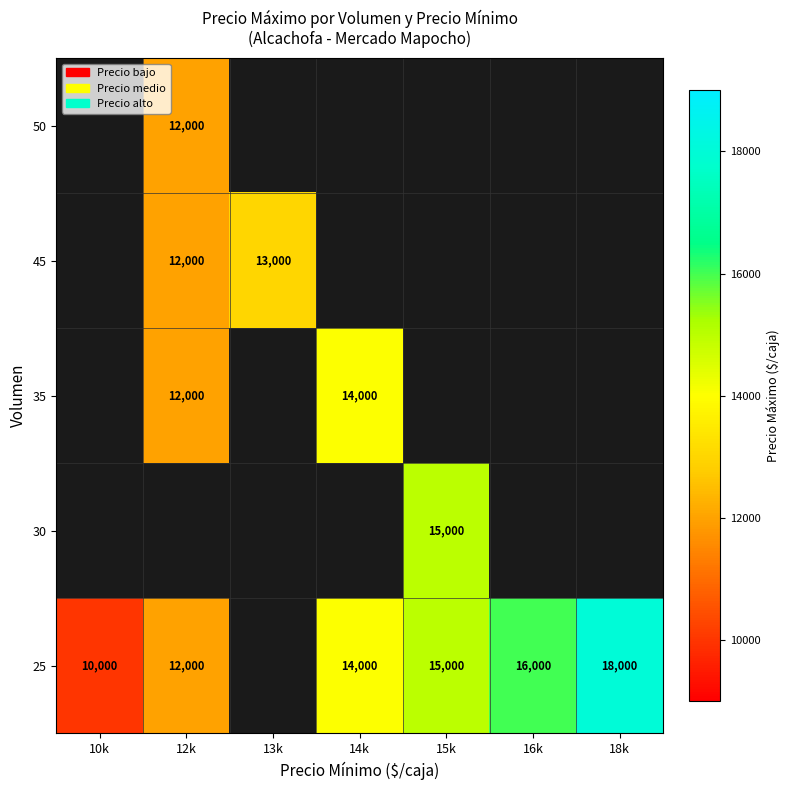

The value of 35 at 12k is 12000. True or false?

True